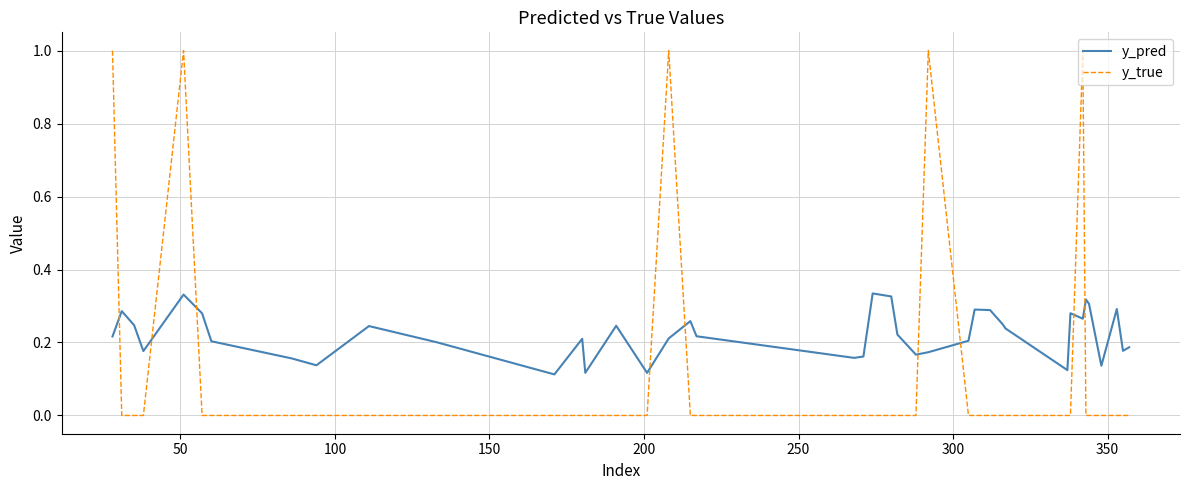

Rank the series by their maximum value, from highest to lowest.

y_true, y_pred